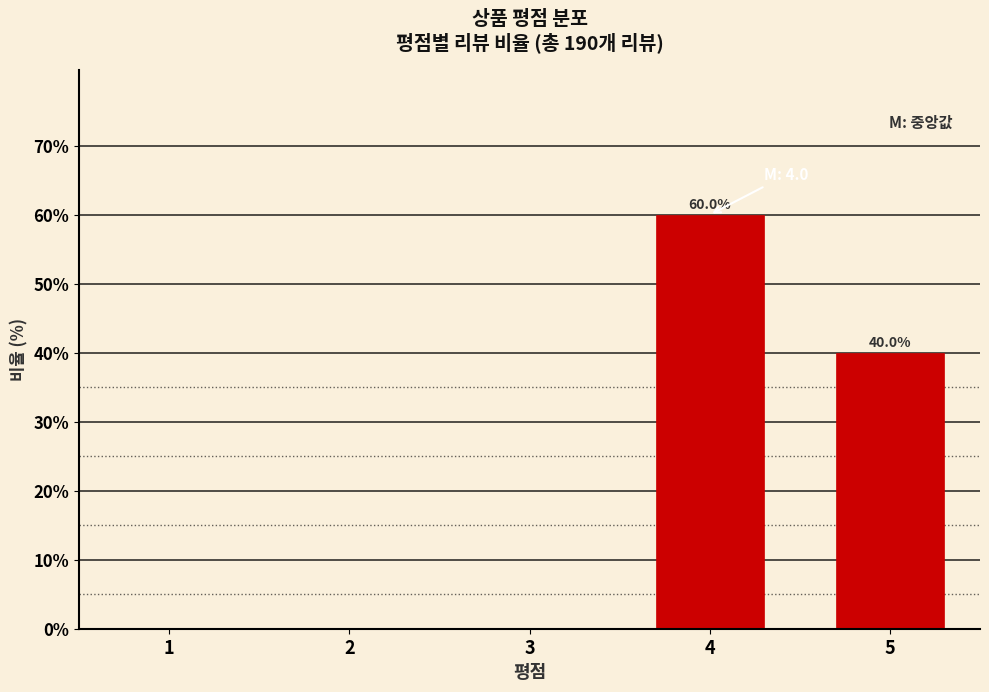

Reading left to right, what are all the values shown in this chart?

1=0	2=0	3=0	4=60	5=40